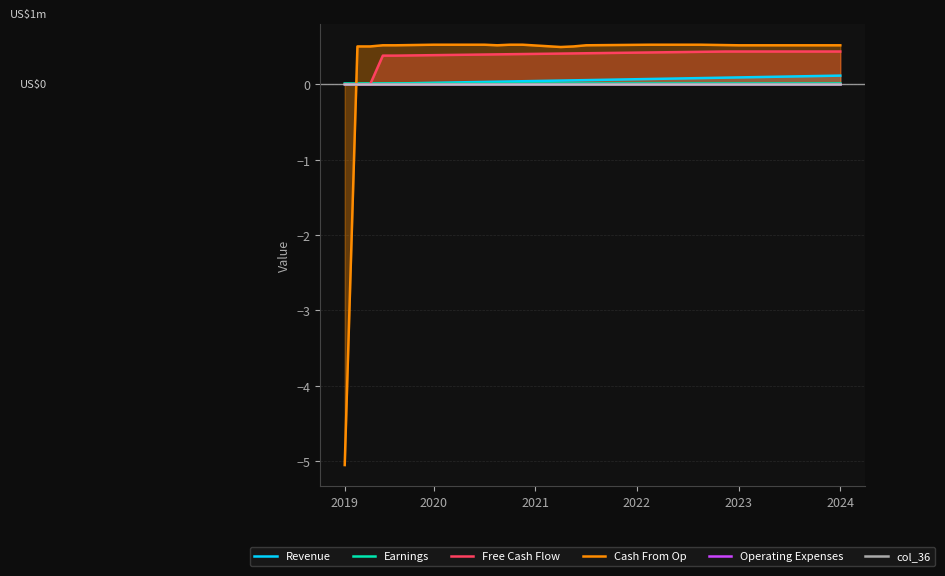

True or false: Earnings and Cash From Op cross at least once.

True